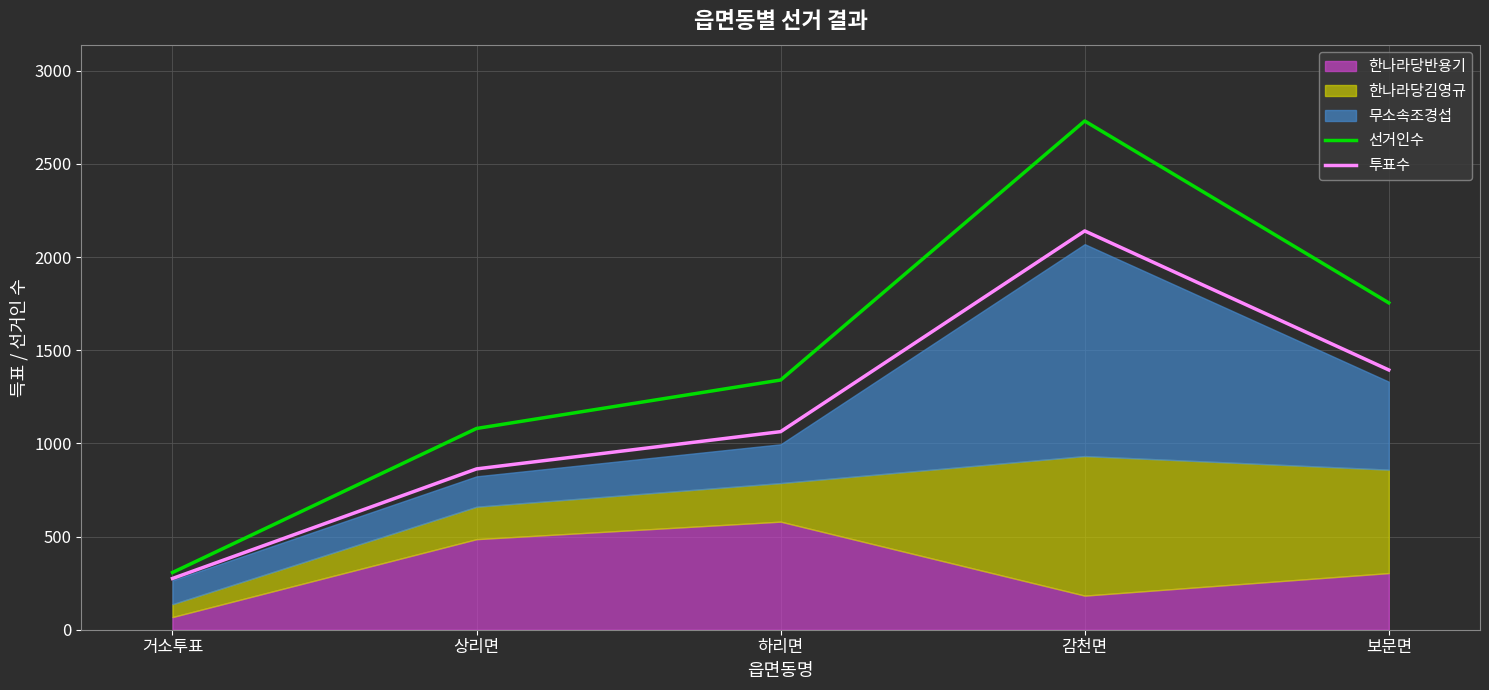

Which series has the largest total across all categories?

선거인수